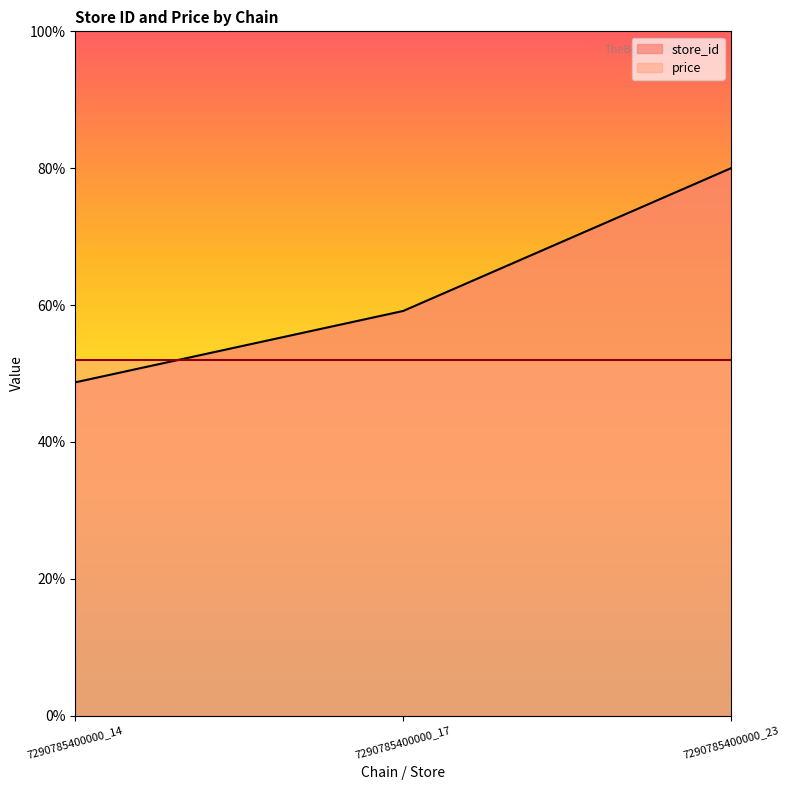

What is the sum of the values at 7290785400000_17 and 7290785400000_23?

139.1